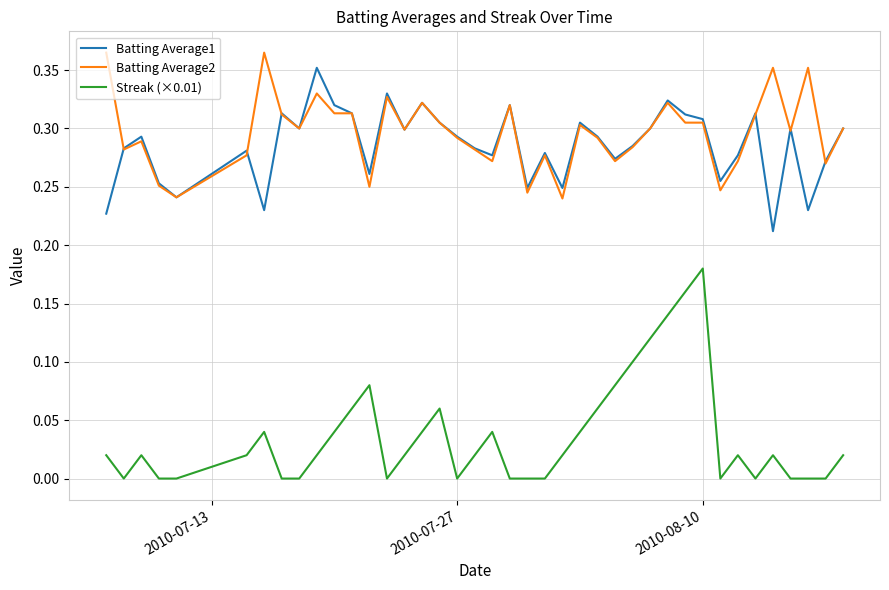

True or false: Streak (×0.01) and Batting Average1 cross at least once.

False